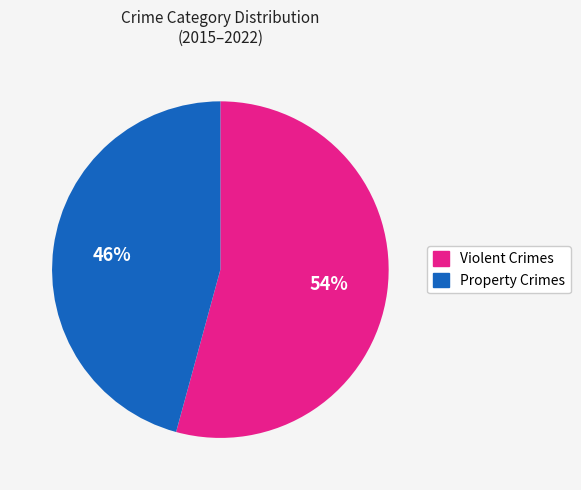

Combined, do Violent Crimes and Property Crimes account for over 50%?

Yes